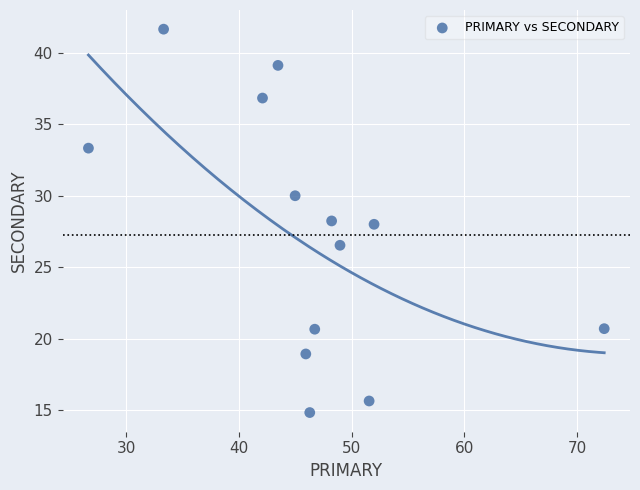

What is the range of Y values (max minus min)?

26.9